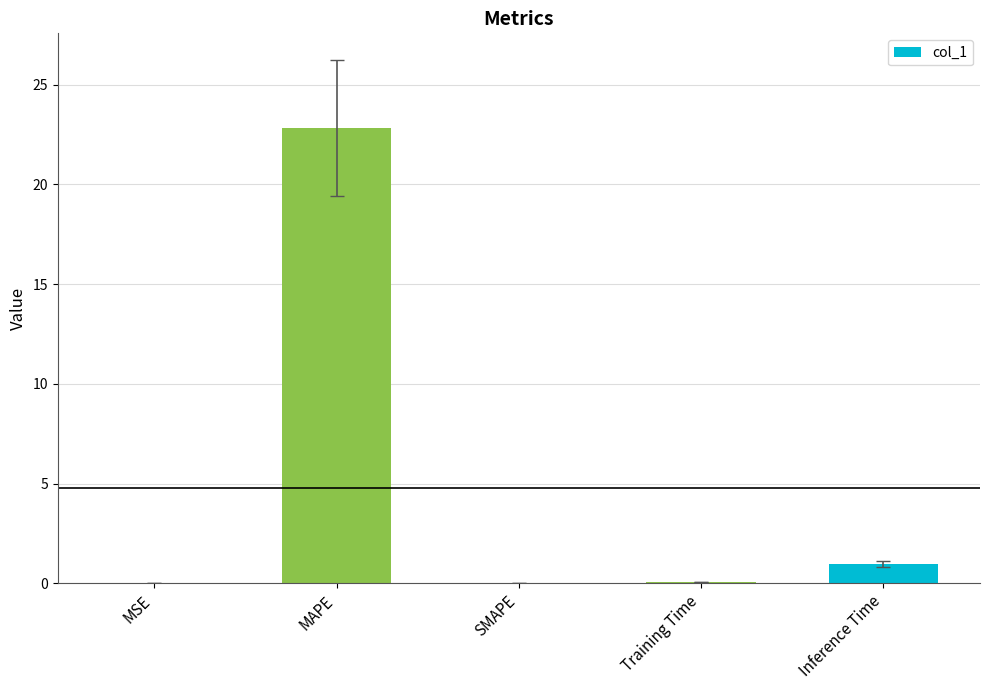

Are the bars horizontal?

No